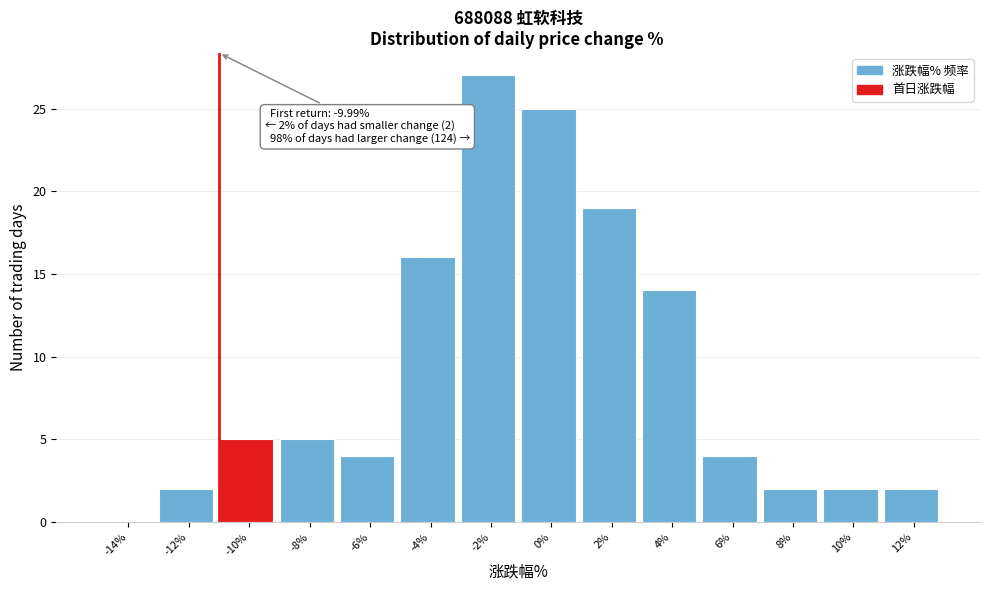

Reading left to right, transcribe all the data shown in this chart.

-14%=0	-12%=2	-10%=5	-8%=5	-6%=4	-4%=16	-2%=27	0%=25	2%=19	4%=14	6%=4	8%=2	10%=2	12%=2